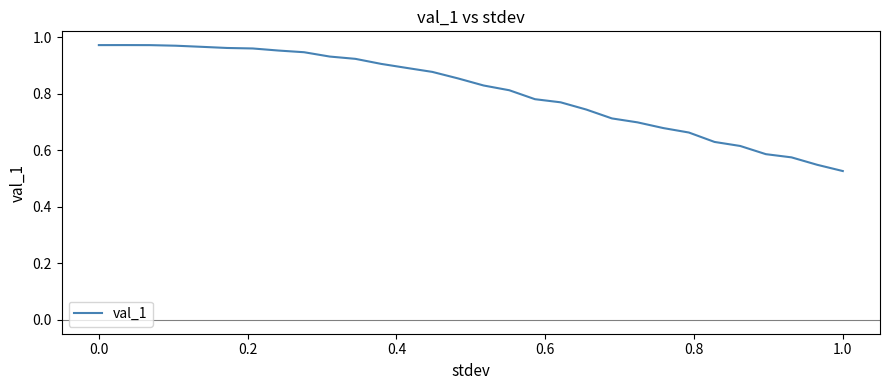

What is the difference between the maximum and minimum values?

0.4